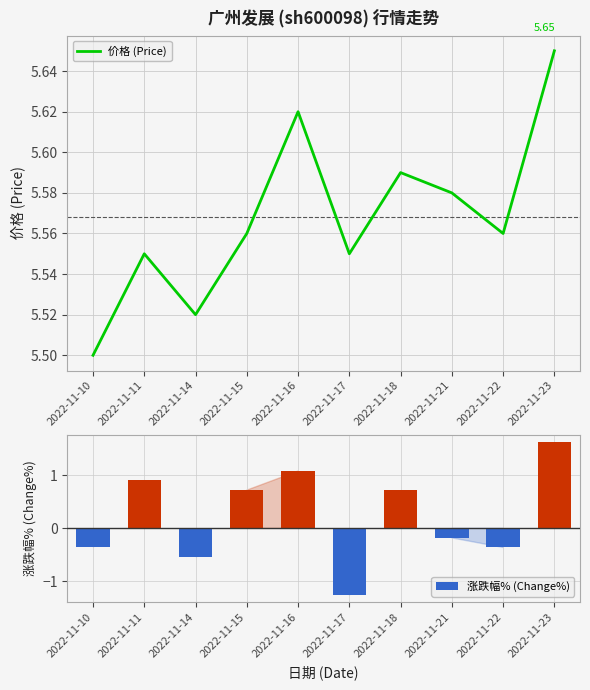

Which series has the largest range (max minus min)?

涨跌幅% (Change%)